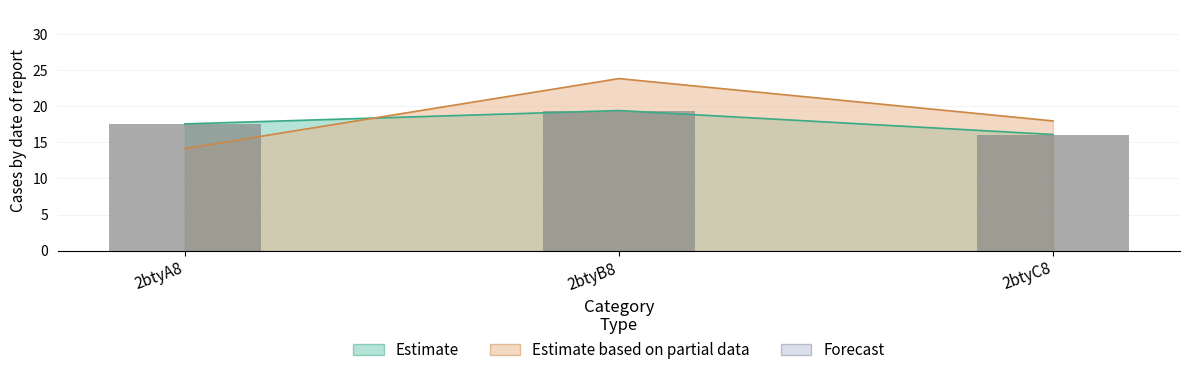

Reading right to left, list all the values displayed in this chart.

col_6: 2btyC8=16.1	2btyB8=19.4	2btyA8=17.6
col_7: 2btyC8=18.0	2btyB8=23.9	2btyA8=14.1